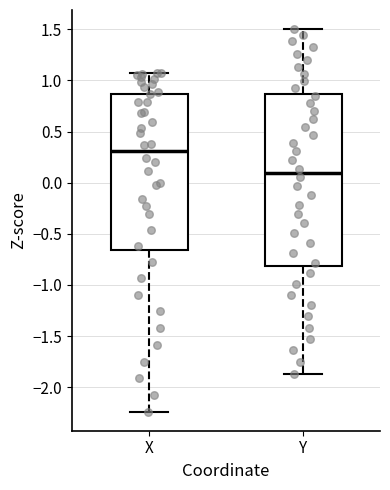

Reading left to right, transcribe this box plot: for each box, give where its median line is, the range the box spans, and where its two whiskers end, as read against the y-axis. The values are not printed on the chart, so give them approximately, as read against the axis.

X: median 0.30, box -0.65 to 0.85, whiskers -2.25 to 1.05
Y: median 0.10, box -0.80 to 0.85, whiskers -1.85 to 1.50